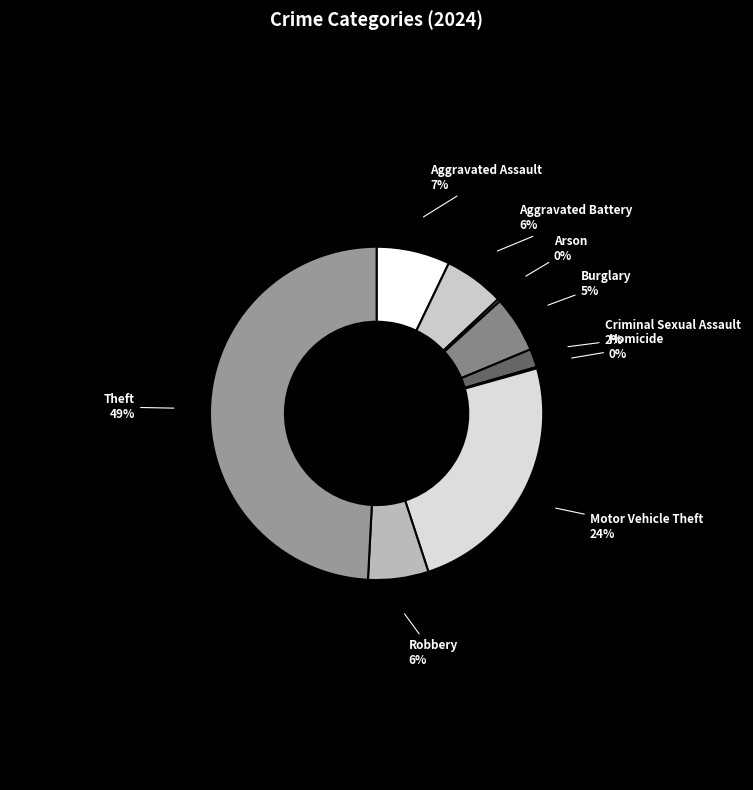

Which category has the biggest portion of the pie?

Theft